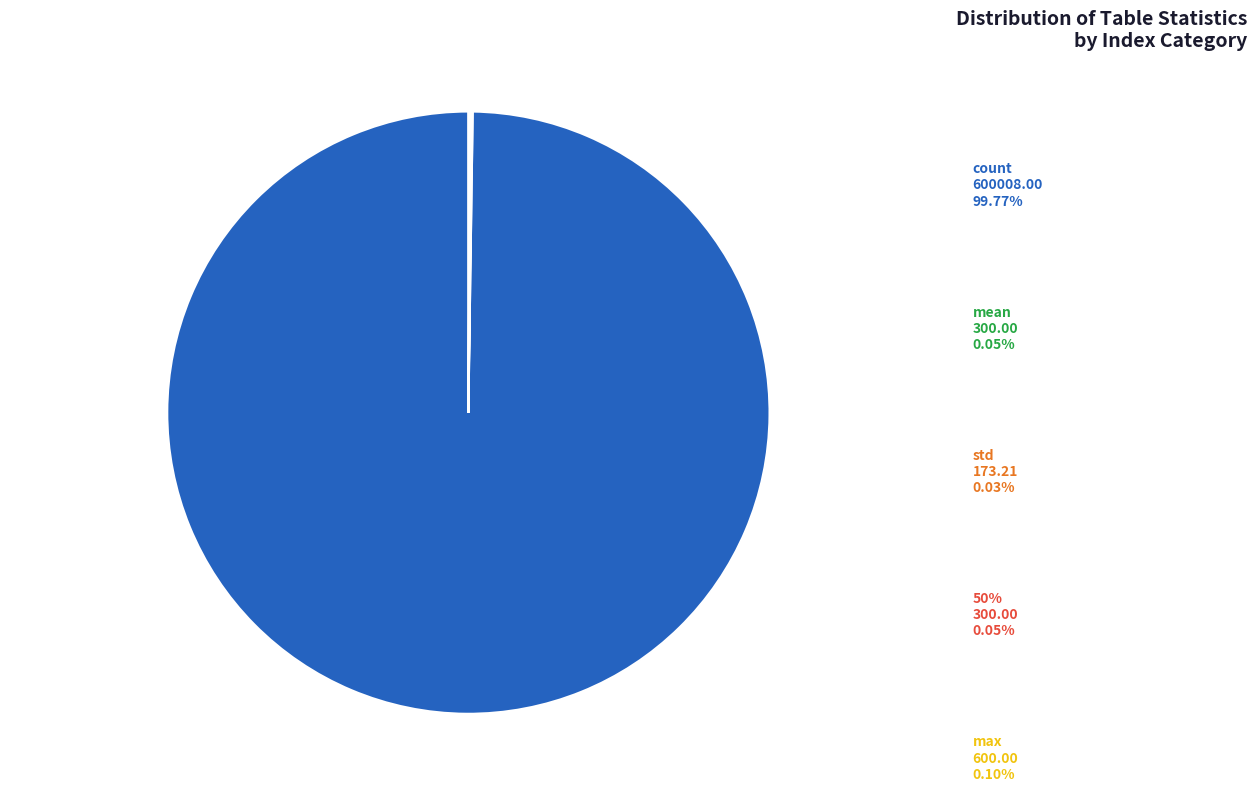

Which category accounts for the majority?

count